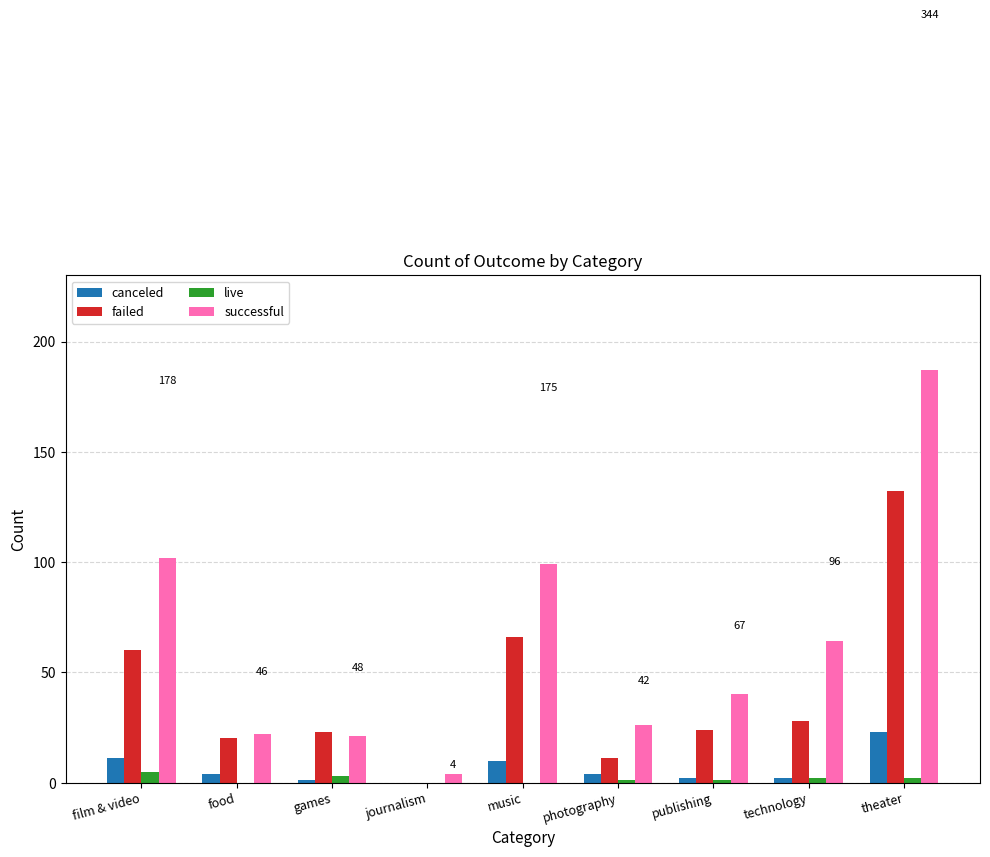

Are the bars grouped side by side (vs. stacked)?

Yes